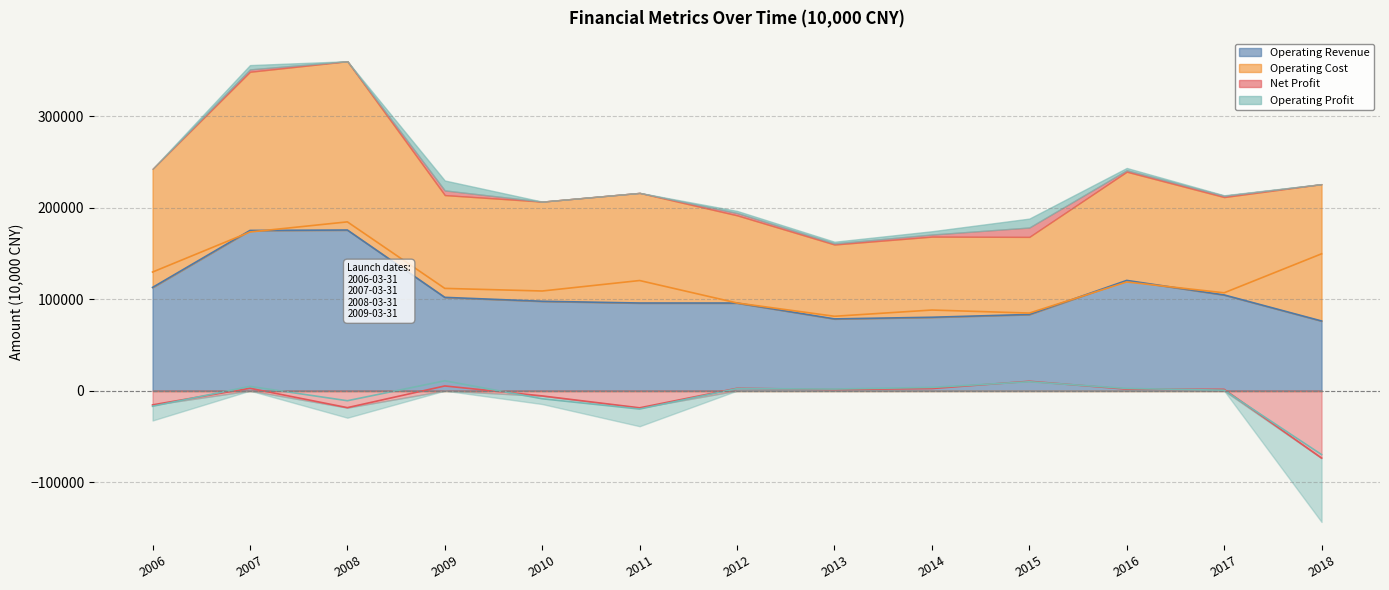

How many data points in Net Profit are less than 1462?

6